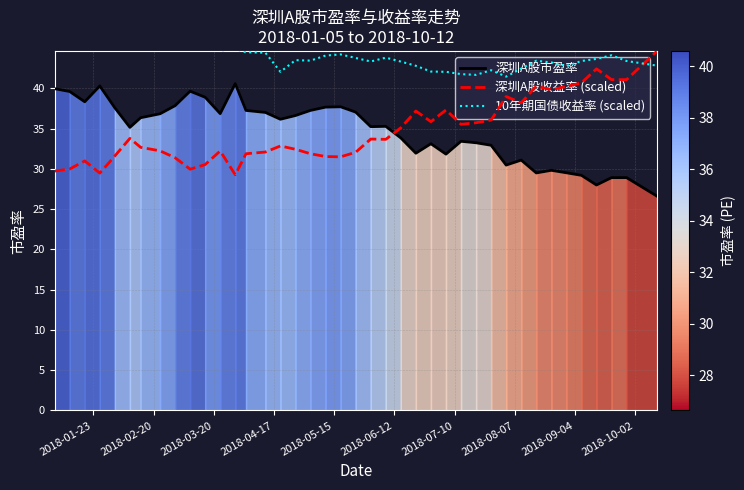

After their last crossing, which series has the higher values: 深圳A股市盈率 or 深圳A股收益率 (scaled)?

深圳A股收益率 (scaled)